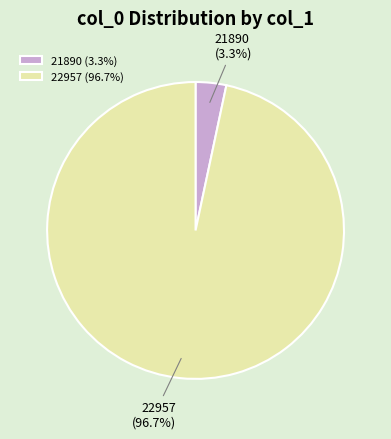

What percentage is the 21890 slice, to the nearest percent?

3%